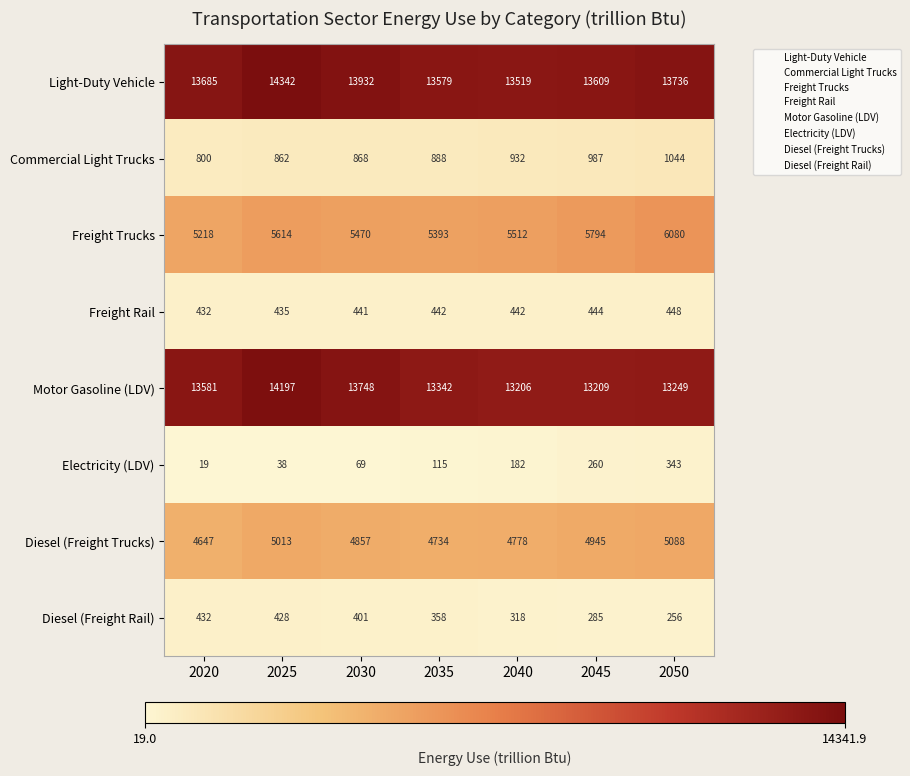

How many data points does each series have?

7